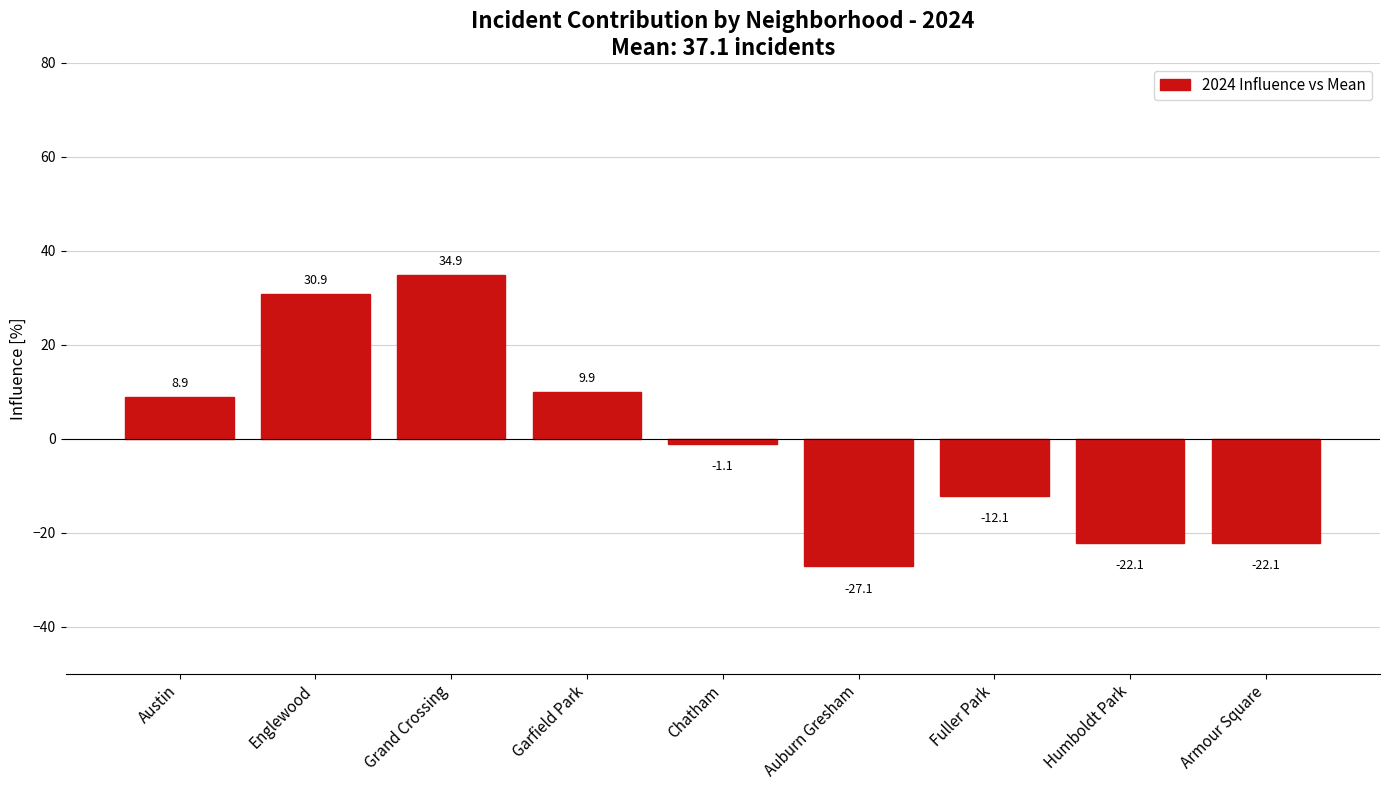

Reading left to right, transcribe all the data shown in this chart.

Austin=8.9	Englewood=30.9	Grand Crossing=34.9	Garfield Park=9.9	Chatham=-1.1	Auburn Gresham=-27.1	Fuller Park=-12.1	Humboldt Park=-22.1	Armour Square=-22.1